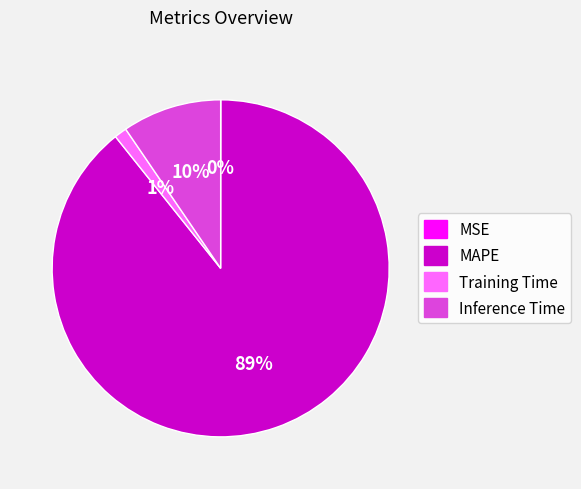

Which slice is the largest?

MAPE